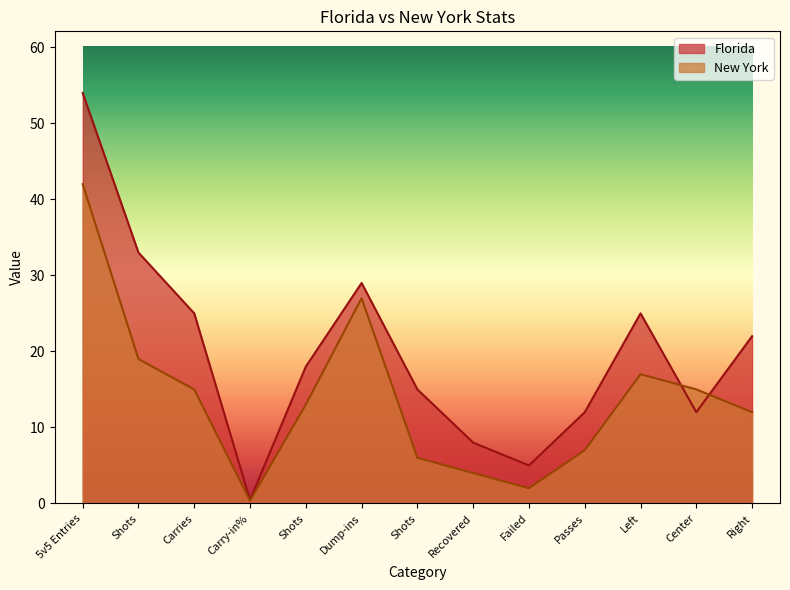

How many data points does each series have?

13